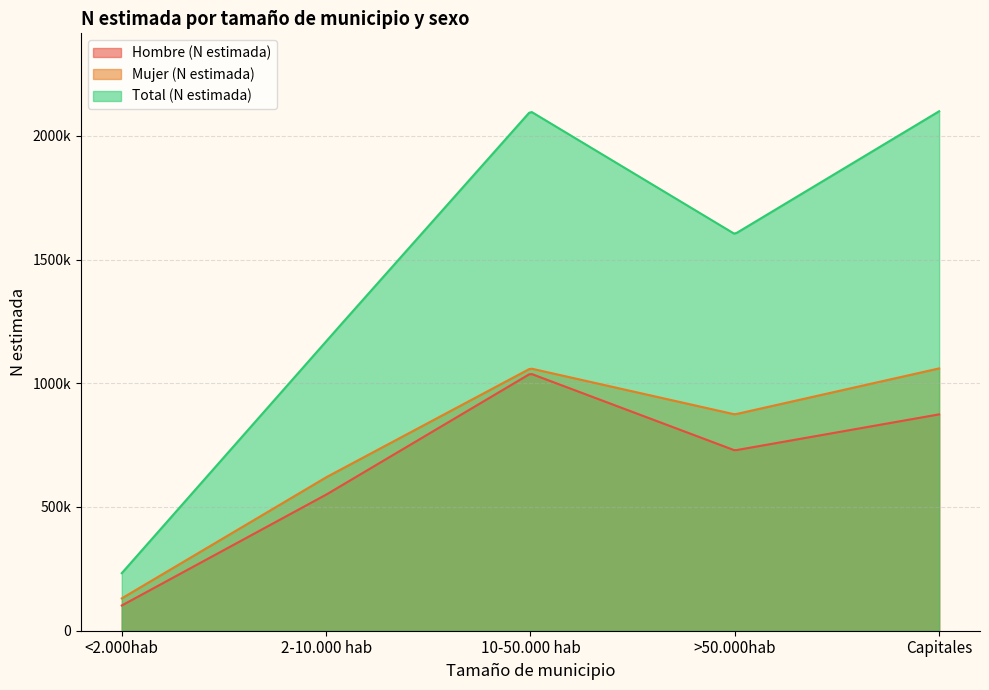

What is the label of the 1st point from the left?

<2.000hab